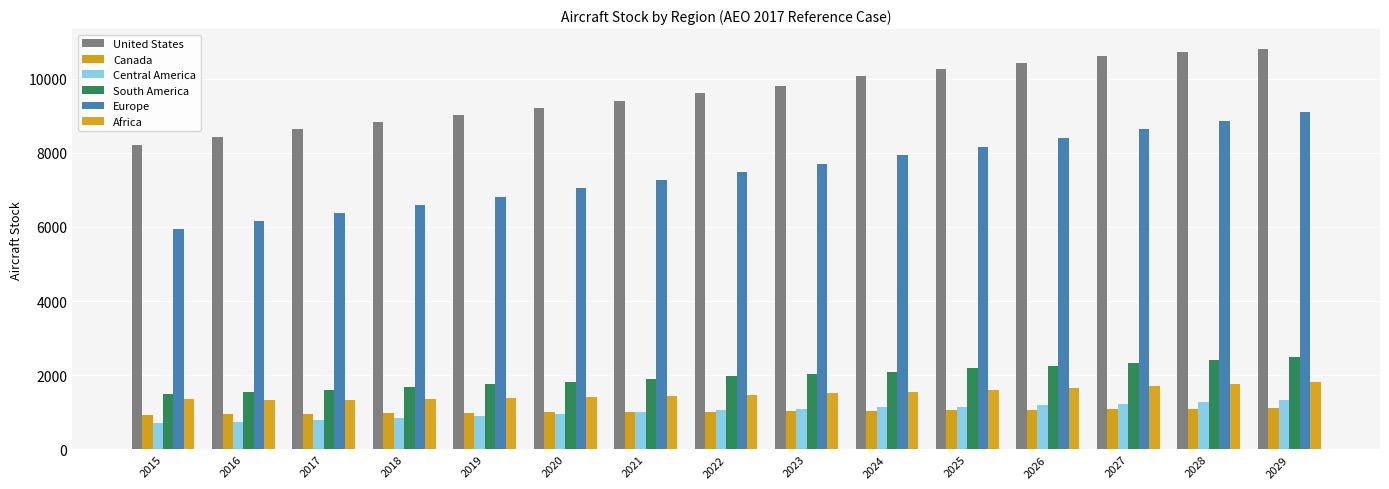

What is the highest value of the Africa series?

1829.1